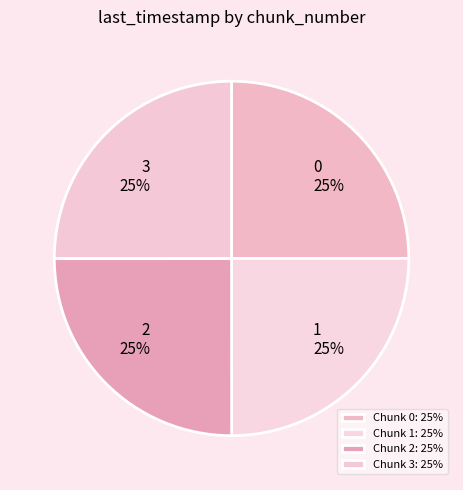

How many segments does this pie chart have?

4